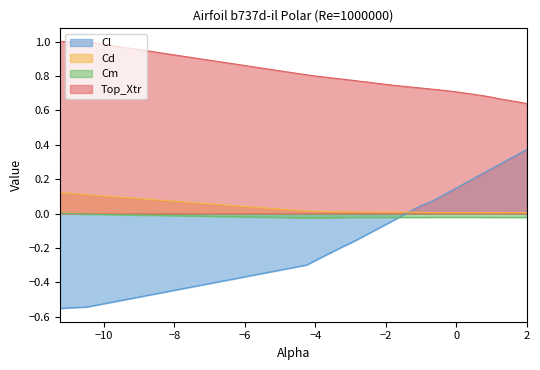

True or false: Cd has a value of 0.0 at -4.0.

False